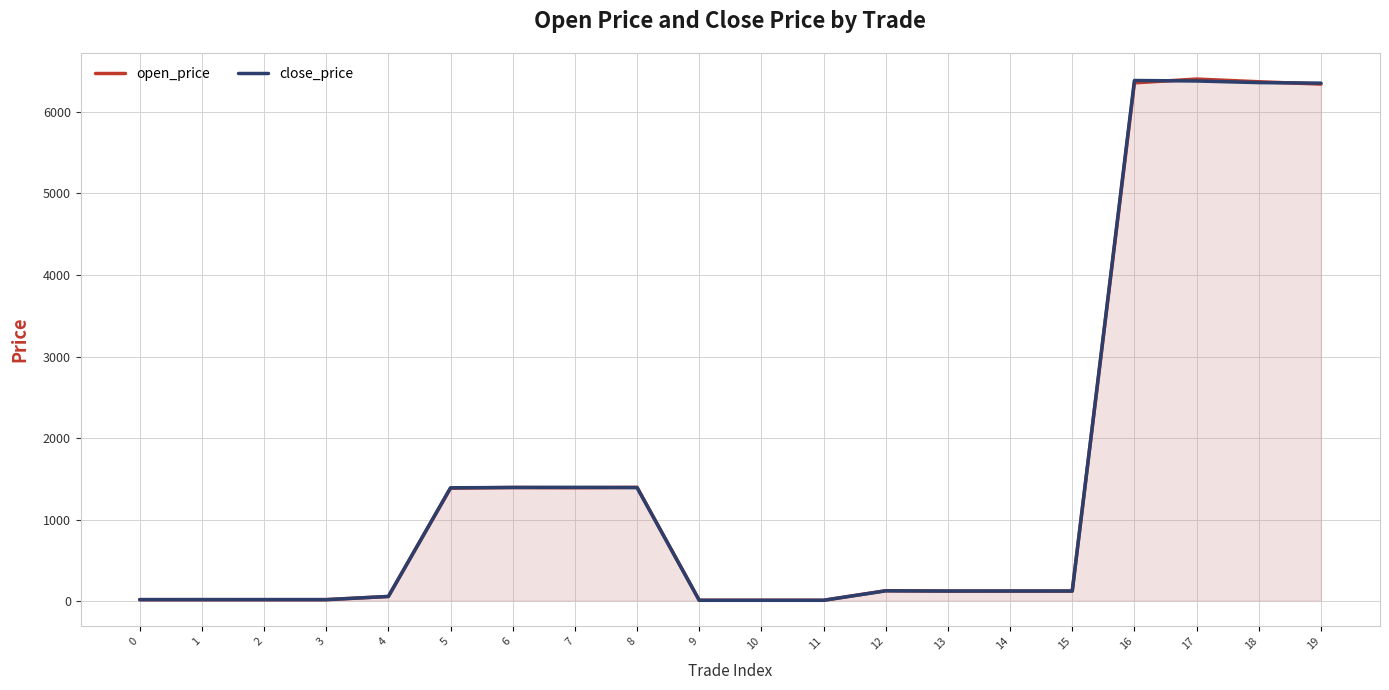

True or false: close_price and open_price intersect in this chart.

True